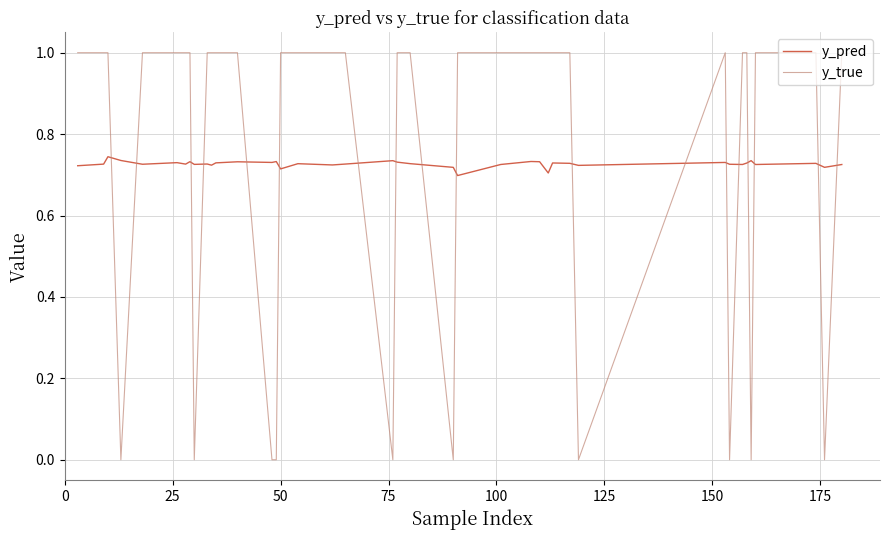

List the series in order of their peak value, lowest first.

y_pred, y_true